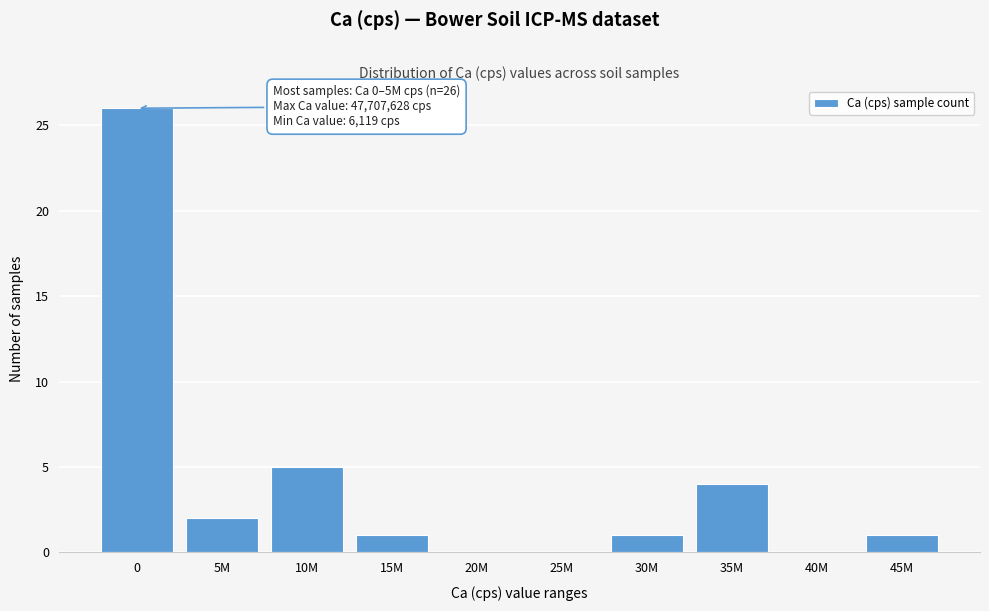

Reading left to right, transcribe all the data shown in this chart.

0=26	5M=2	10M=5	15M=1	20M=0	25M=0	30M=1	35M=4	40M=0	45M=1